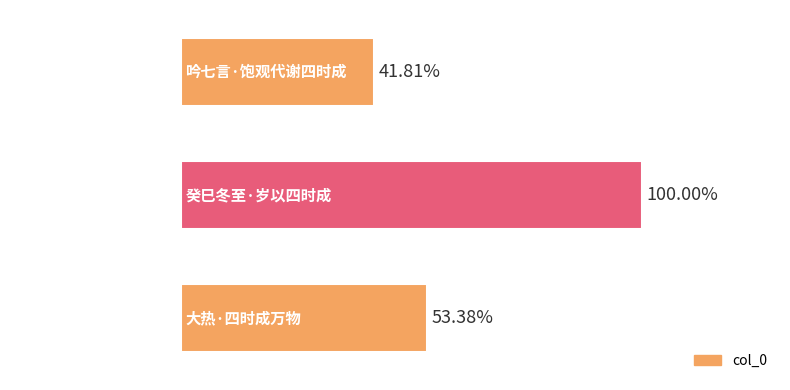

Rank the categories by value from highest to lowest.

癸巳冬至·岁以四时成, 大热·四时成万物, 吟七言·饱观代谢四时成